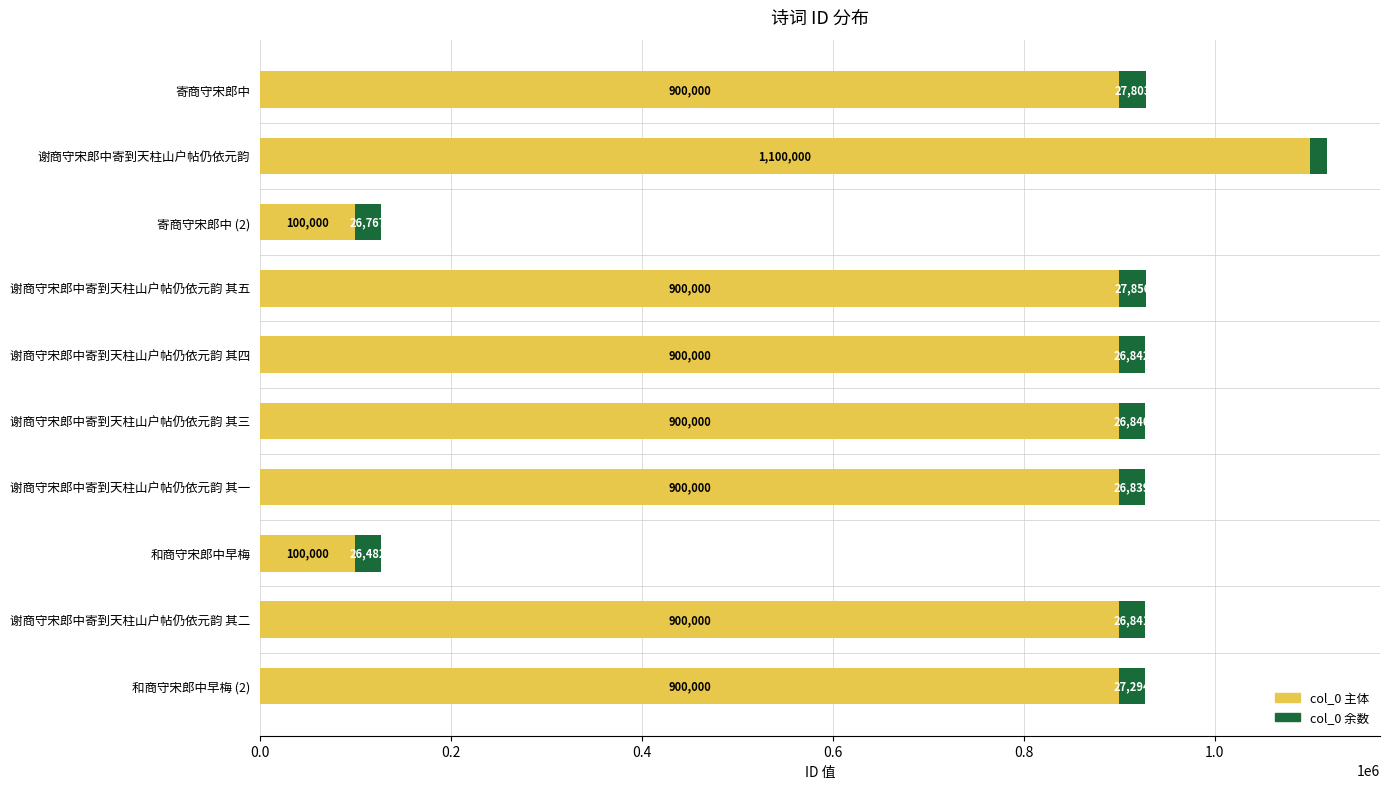

At which label does col_0 主体 reach its peak?

谢商守宋郎中寄到天柱山户帖仍依元韵